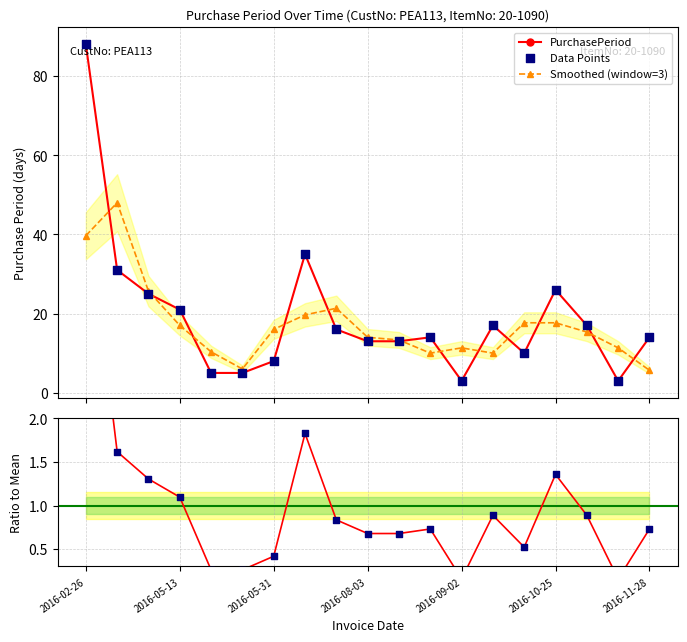

What is the highest value of the Smoothed (window=3) series?

48.0